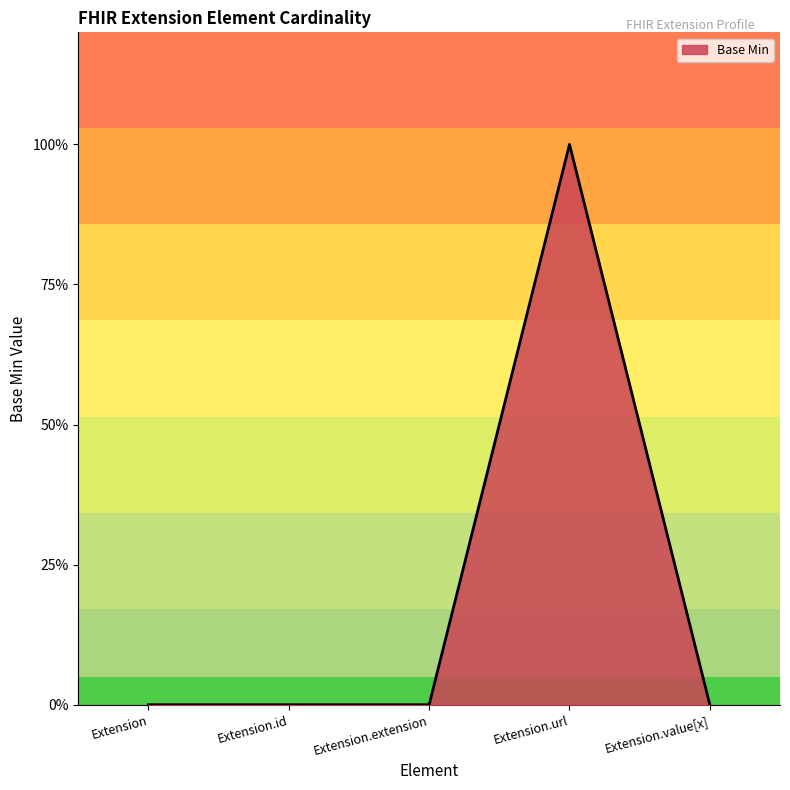

Is this an area chart (filled region under the line)?

Yes